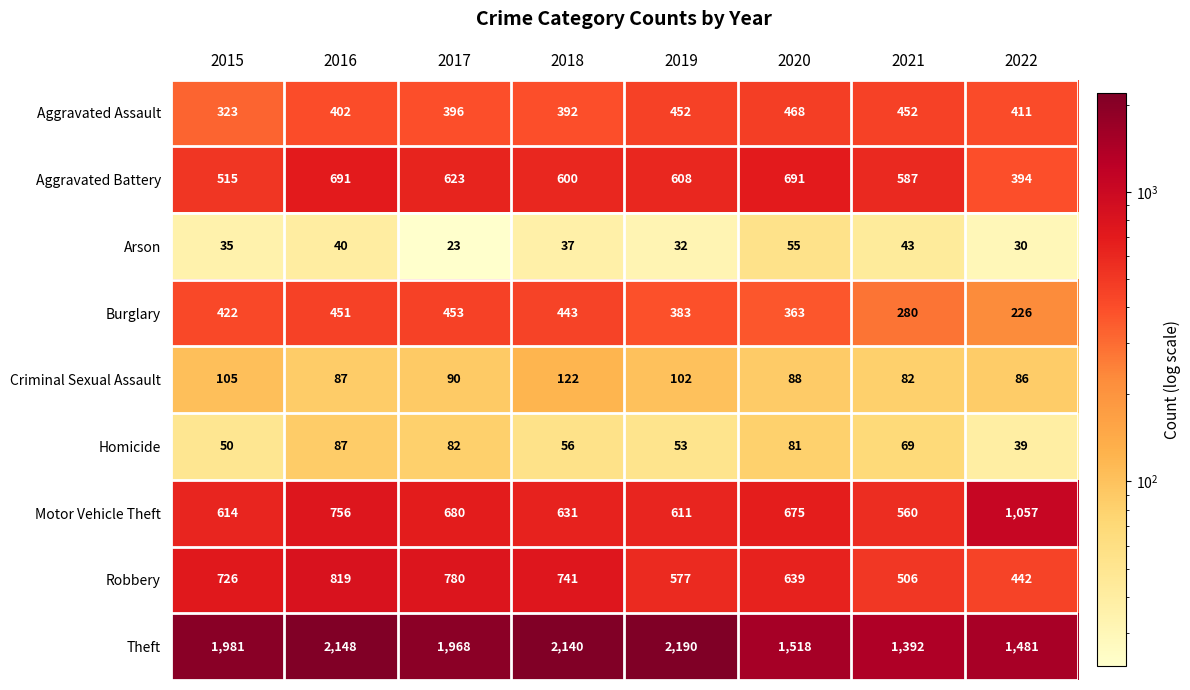

What is the difference between the Burglary values at 2015 and 2020?

59